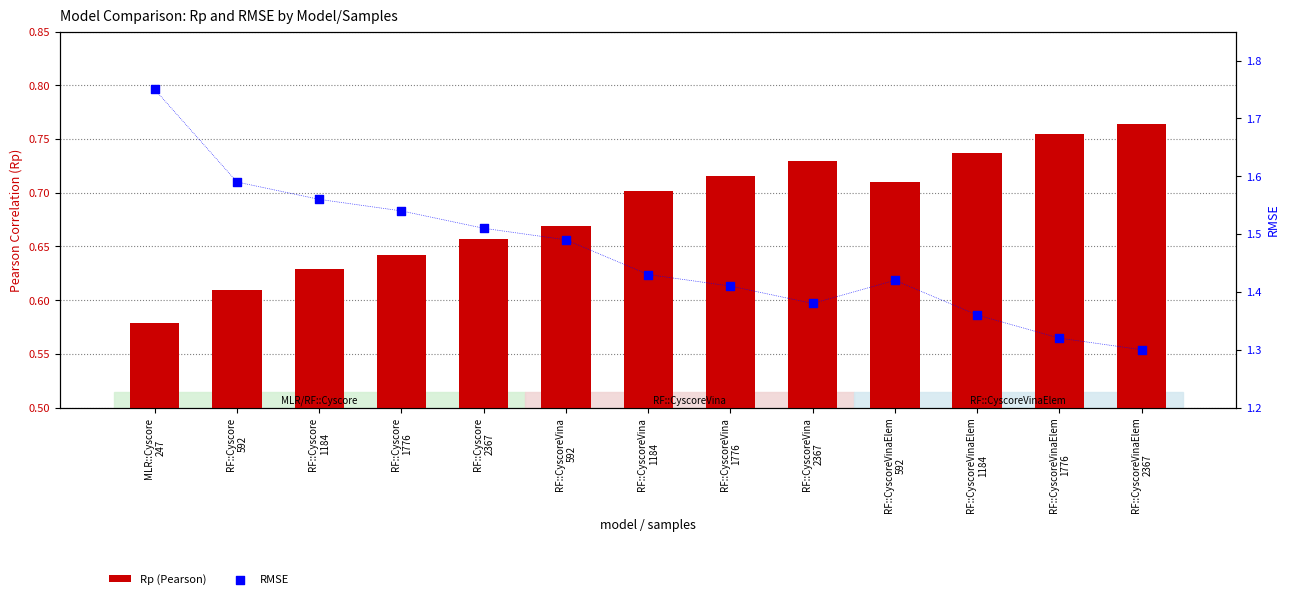

Is the value of Rp (Pearson) at RF::CyscoreVina
1776 greater than the value of RMSE at RF::Cyscore
2367?

No